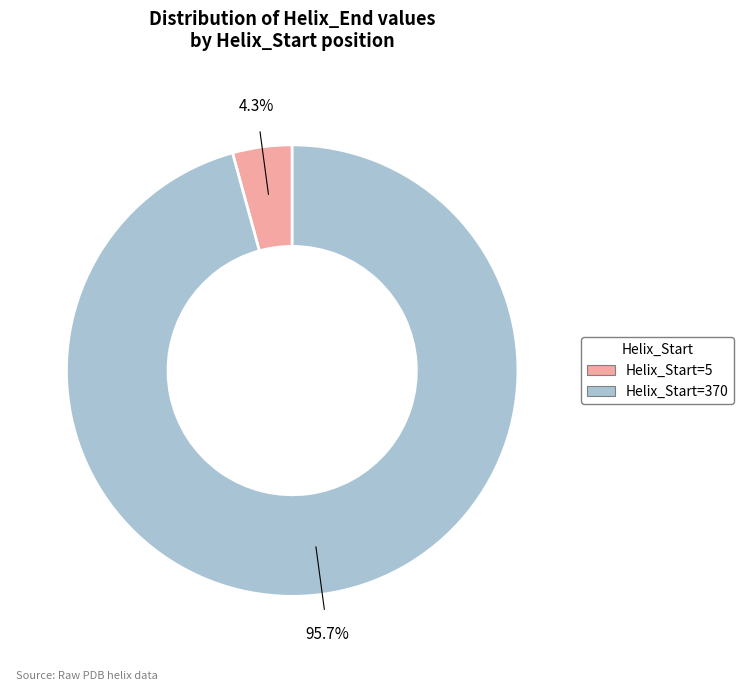

What is the majority slice?

Helix_Start=370